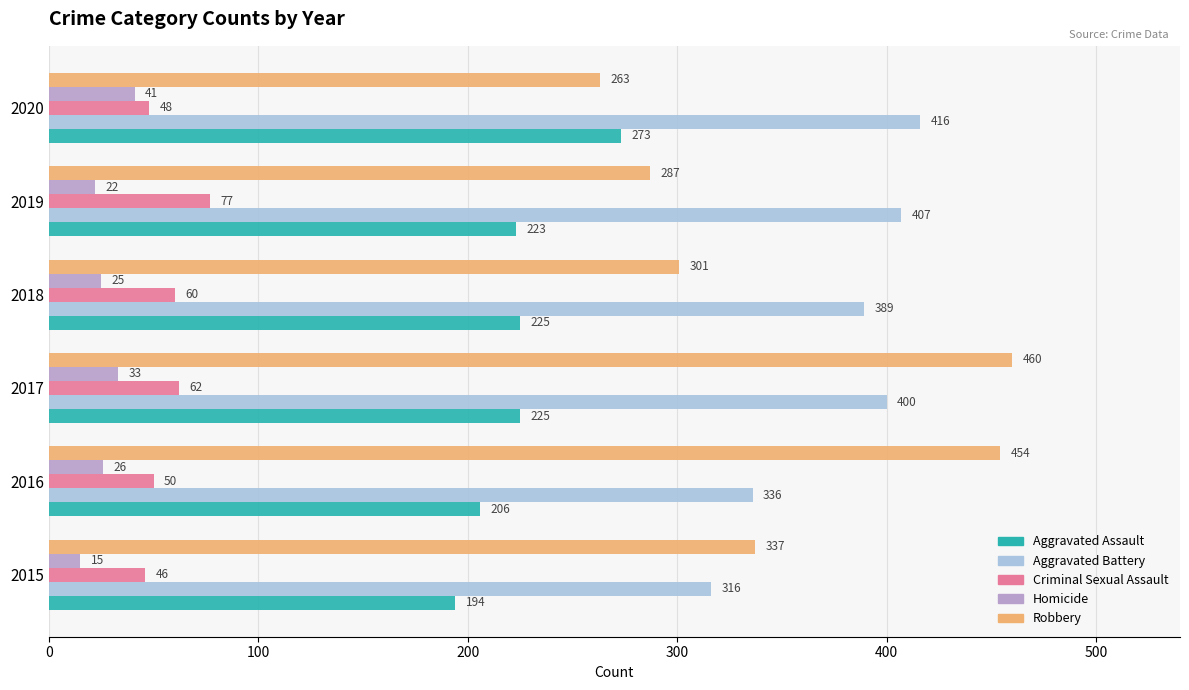

Which series has the widest spread of values?

Robbery